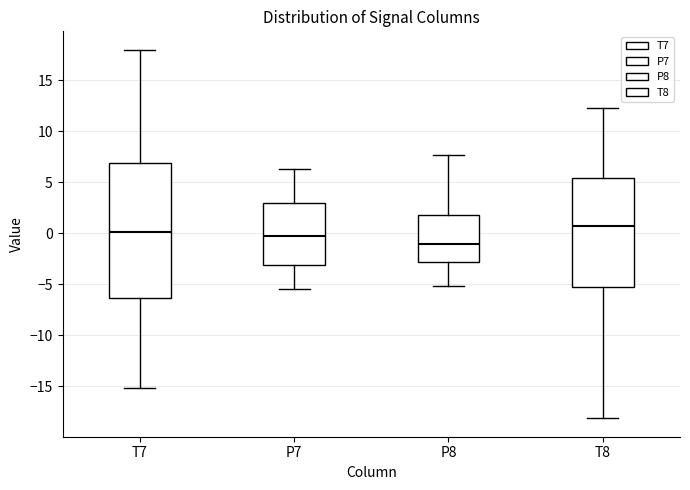

Reading left to right, transcribe this box plot: for each box, give where its median line is, the range the box spans, and where its two whiskers end, as read against the y-axis. The values are not printed on the chart, so give them approximately, as read against the axis.

T7: median 0.0, box -6.5 to 7.0, whiskers -15.0 to 18.0
P7: median 0.0, box -3.0 to 3.0, whiskers -5.5 to 6.5
P8: median -1.0, box -3.0 to 1.5, whiskers -5.0 to 7.5
T8: median 0.5, box -5.5 to 5.5, whiskers -18.0 to 12.0